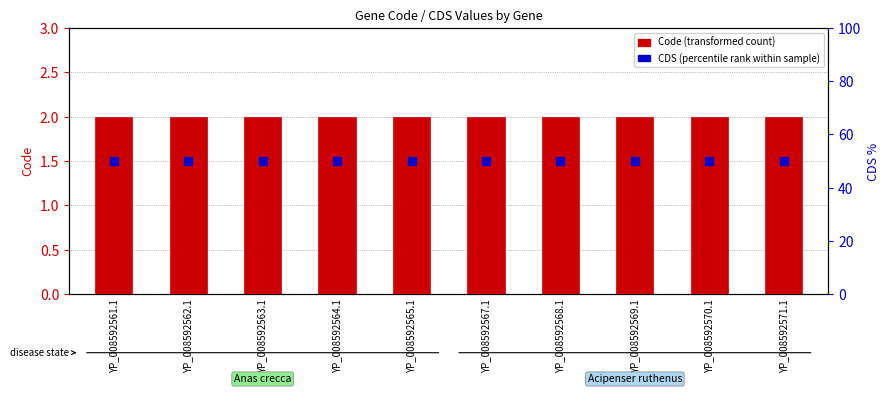

Which series reaches the maximum Y coordinate?

CDS (percentile rank)